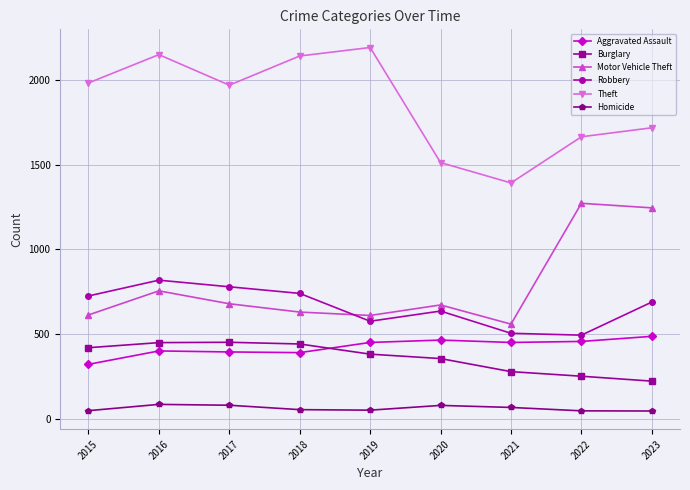

True or false: Homicide has more than 1 interior local peaks.

True